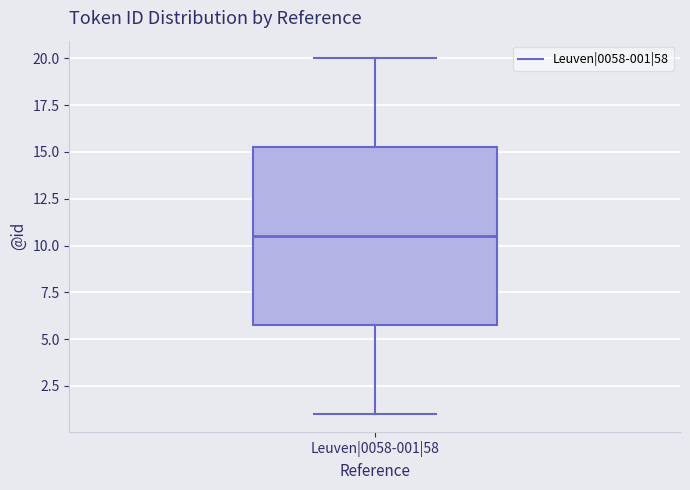

Where is the upper edge of the box for Leuven|0058-001|58 on the y-axis? The values are not printed on the chart, so give them approximately, as read against the axis.

15.5